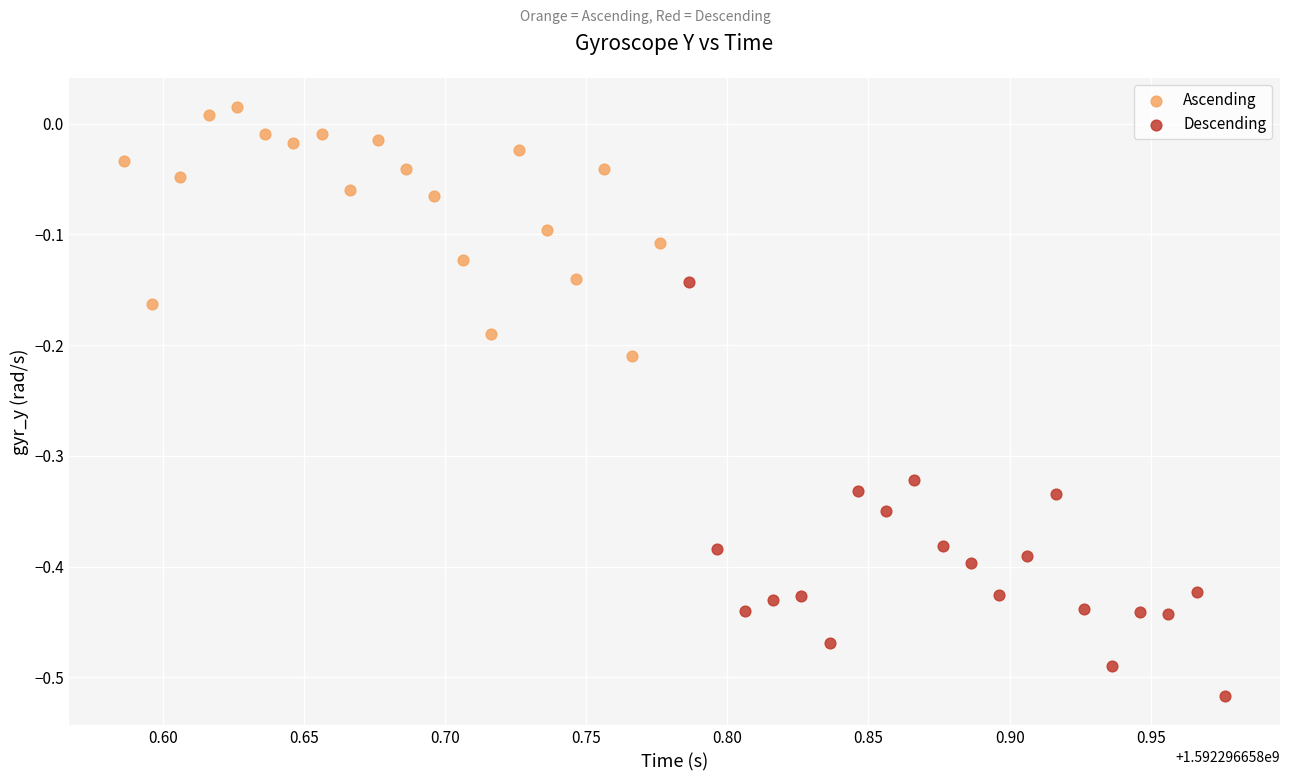

Which series reaches the minimum Y coordinate?

Descending